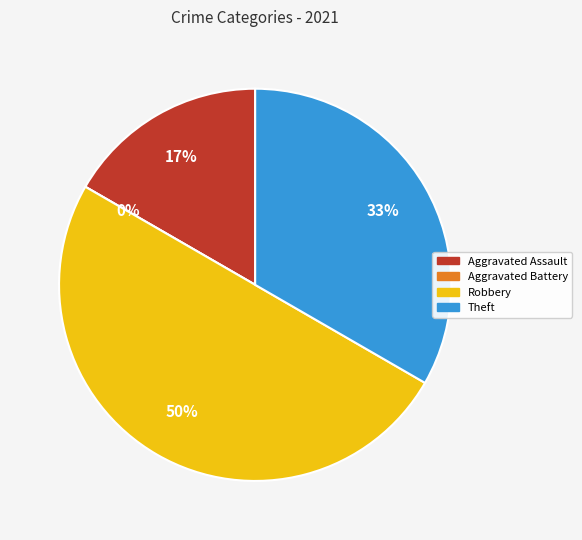

Count the number of slices in the pie.

4